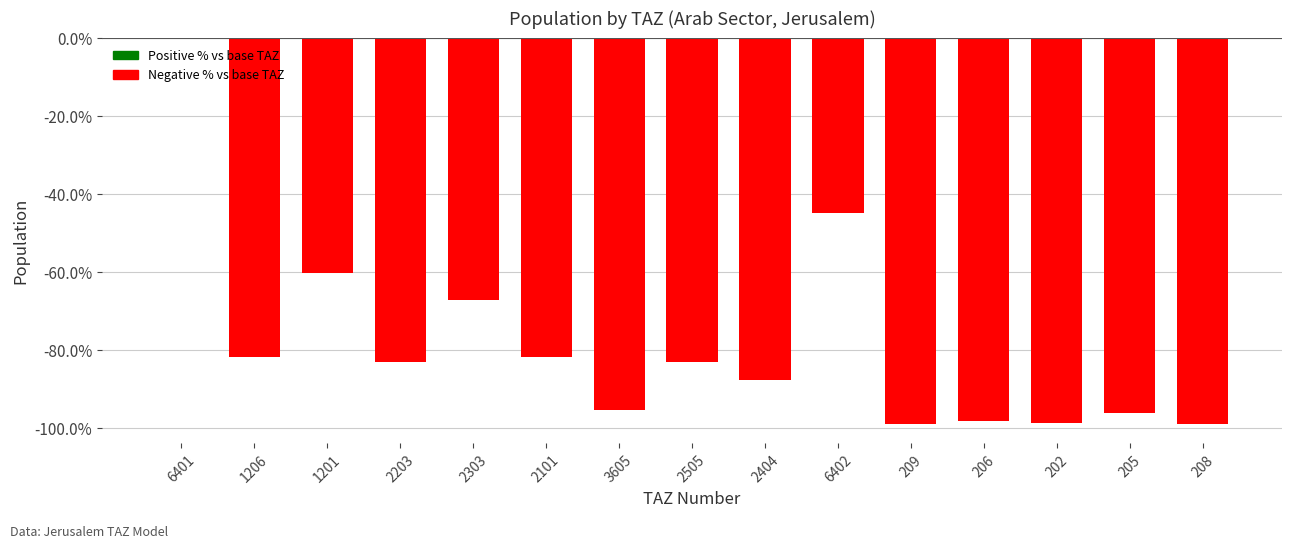

What is the approximate value at 2101?

-81.9